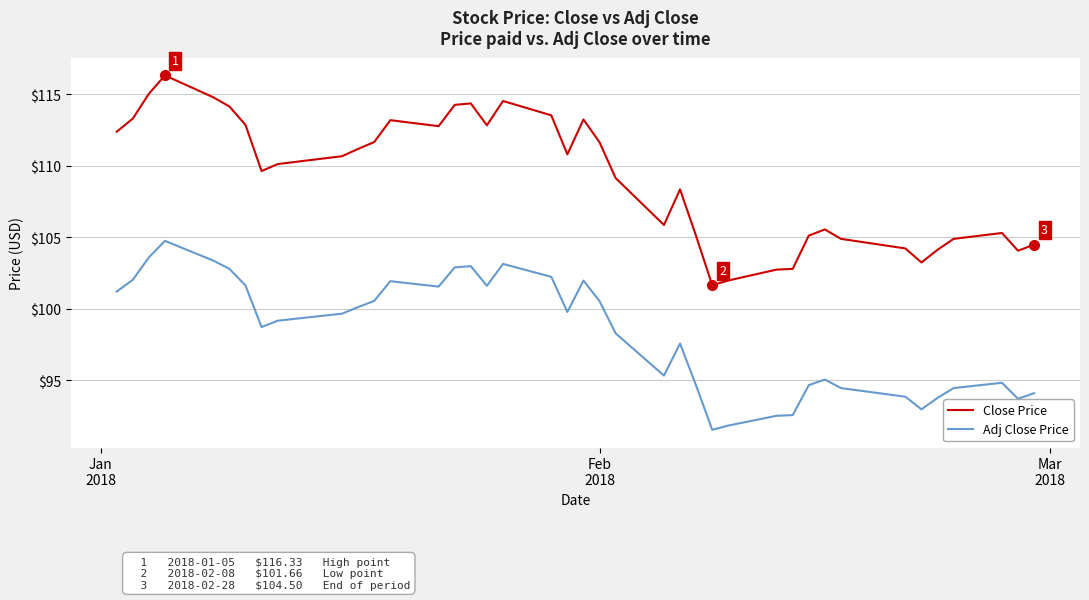

What is the greatest value displayed?

116.3